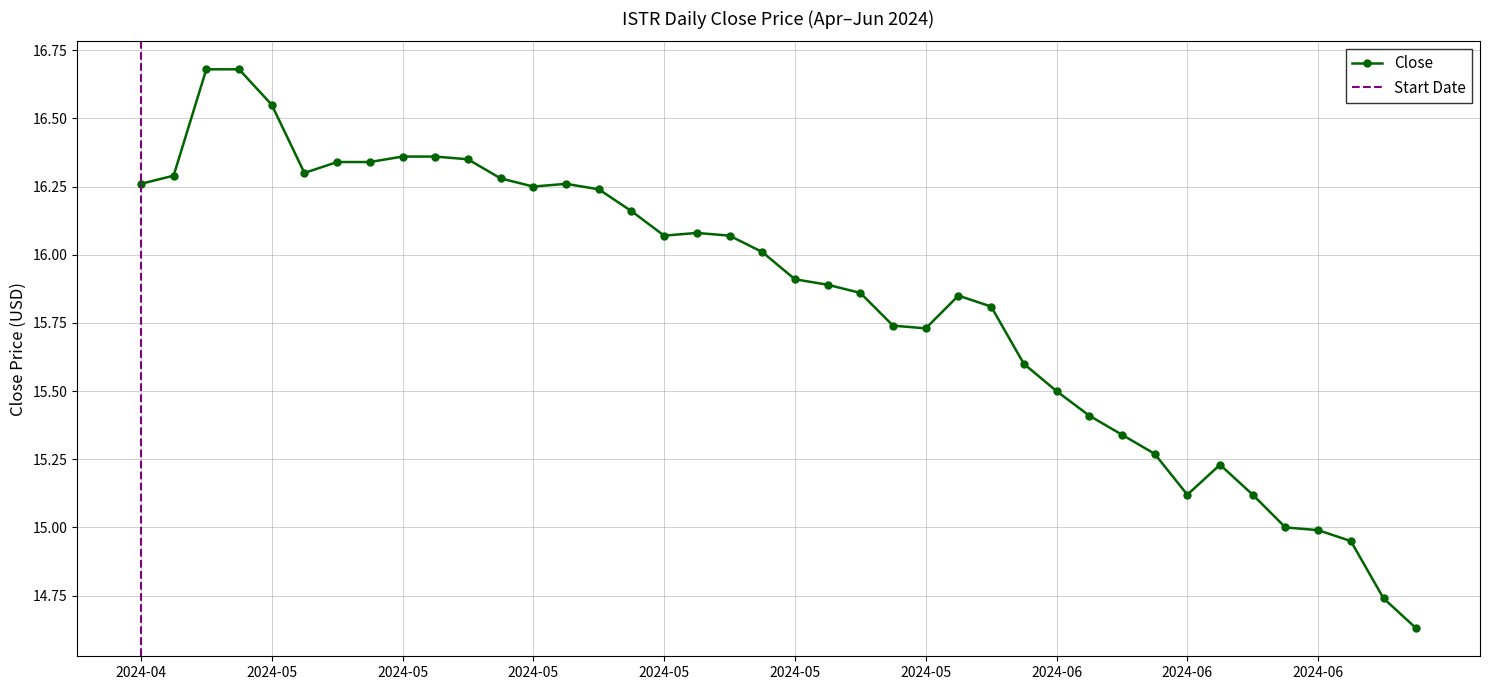

Between 2024-06-06 and 2024-06-21, which is larger?

2024-06-06